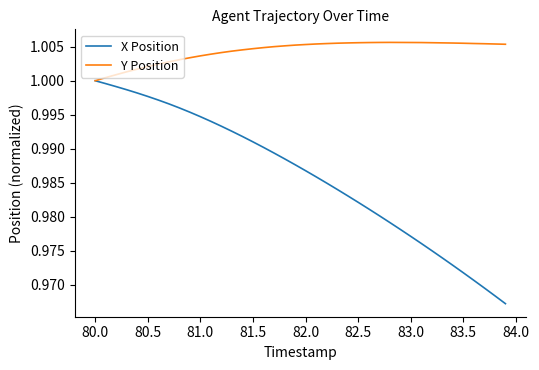

Count the number of categories in the chart.

40